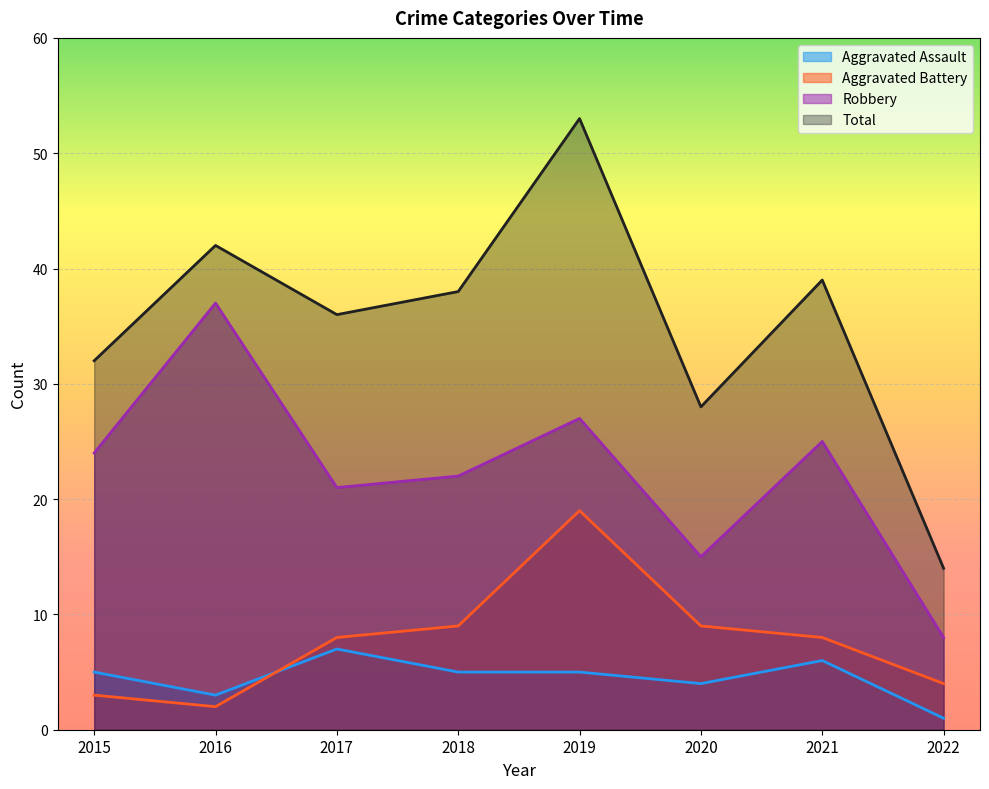

The Aggravated Assault series shows 3 at 2016. True or false?

True